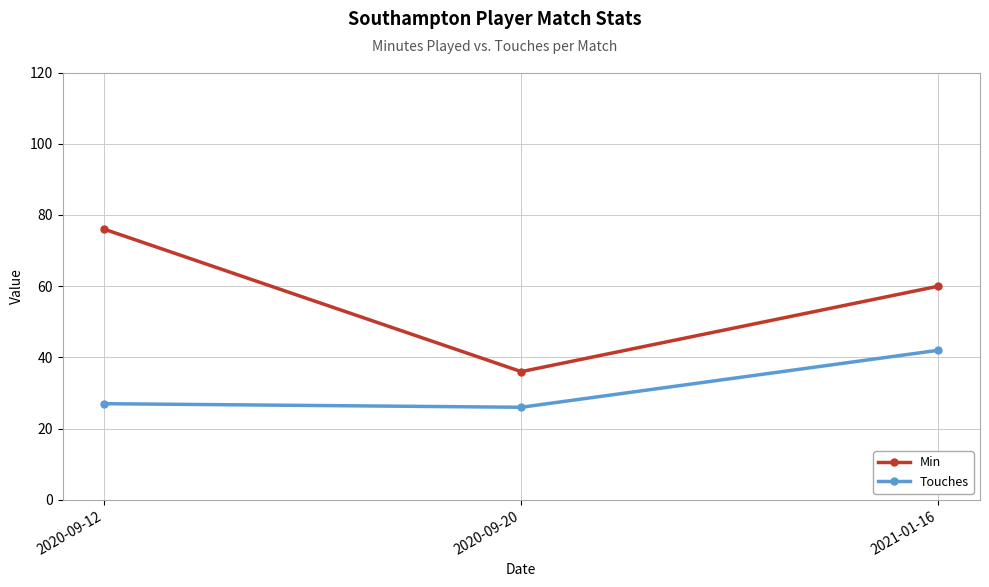

Reading left to right, extract all data points from this chart.

Min: 76	36	60
Touches: 27	26	42